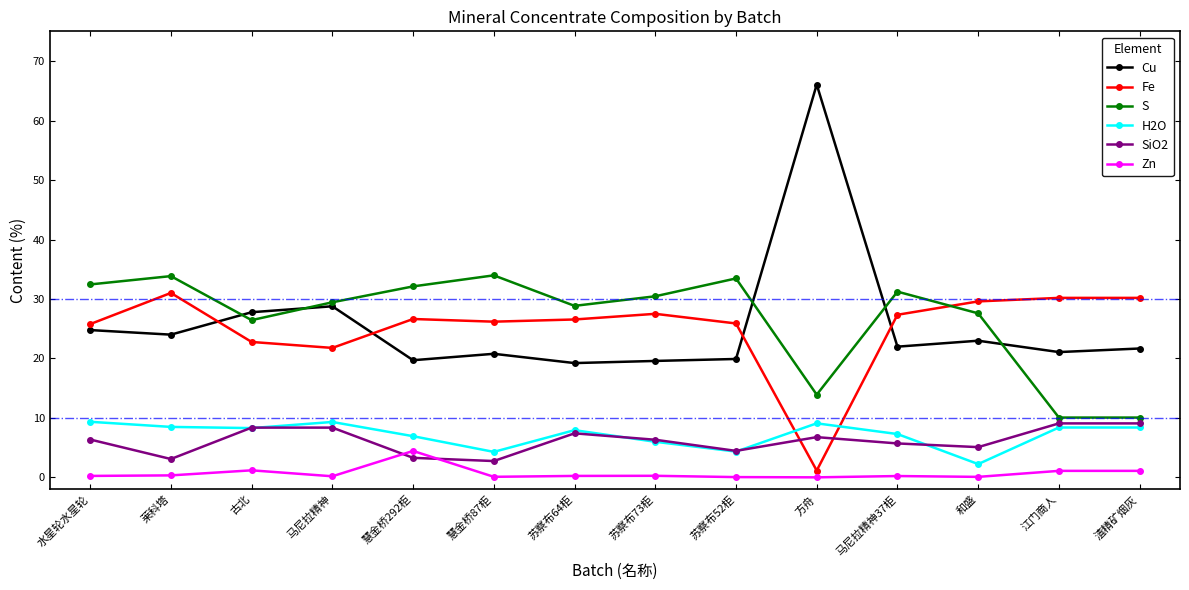

What is the value of the Zn point at the 14th from the left?

1.1